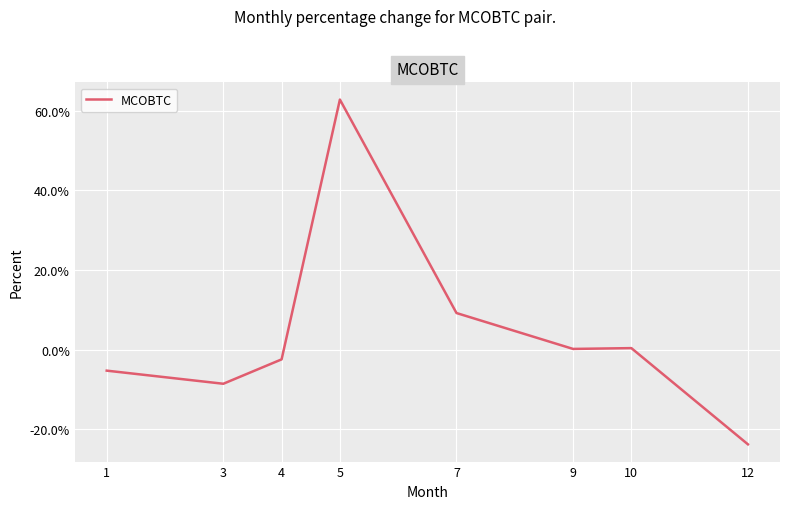

True or false: the data has more than 0 interior local peaks.

True